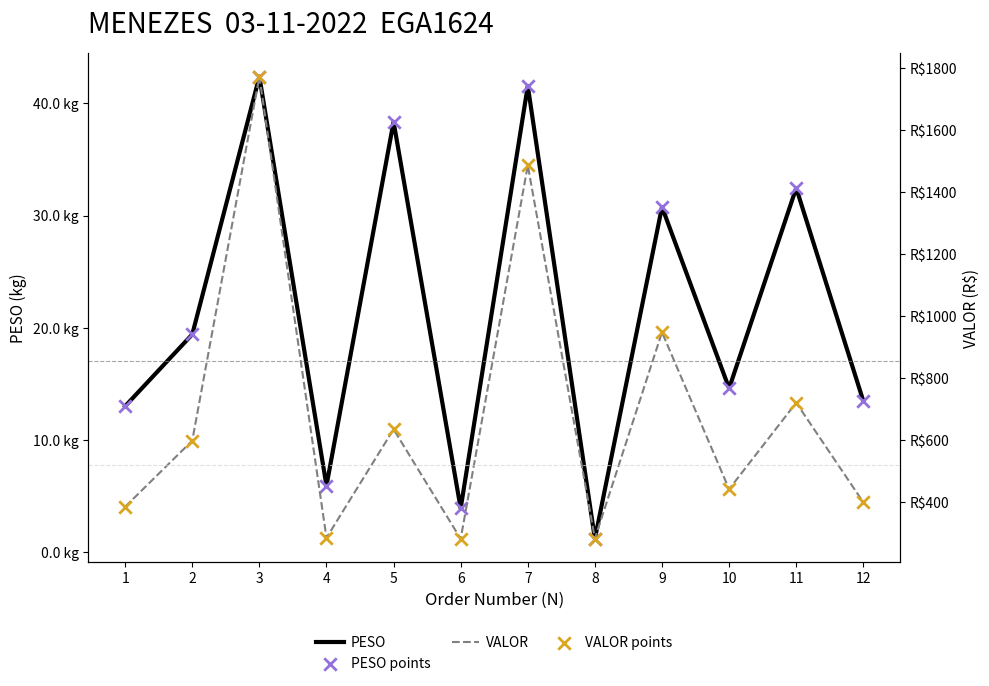

Which series reaches the minimum Y coordinate?

PESO